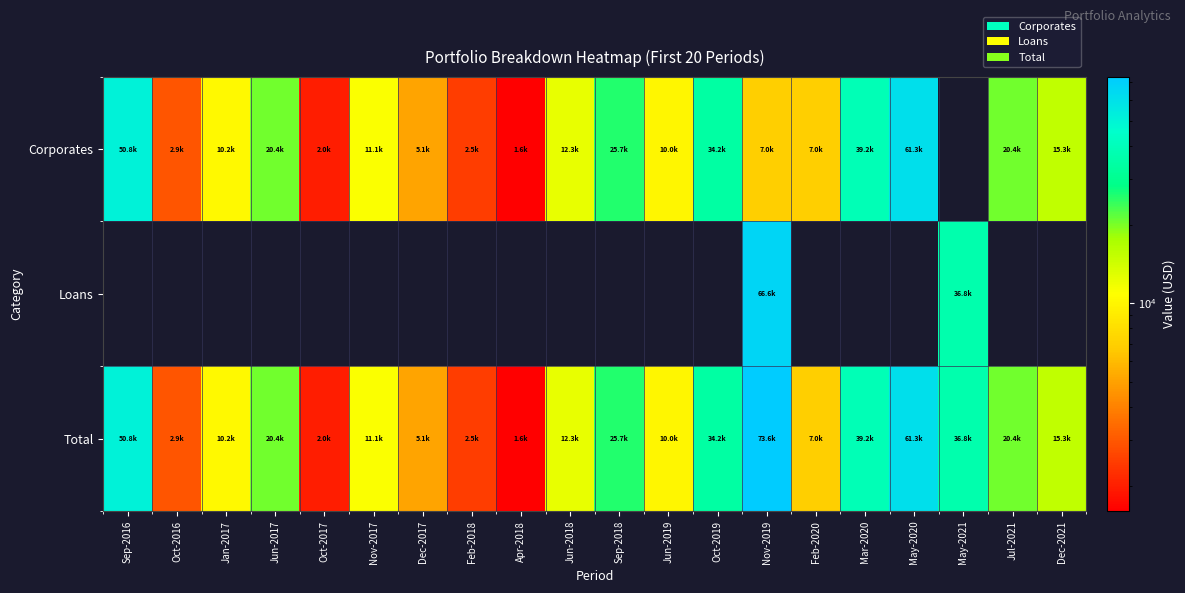

At May-2020, list the series in order from largest to smallest.

Corporates, Total, Loans